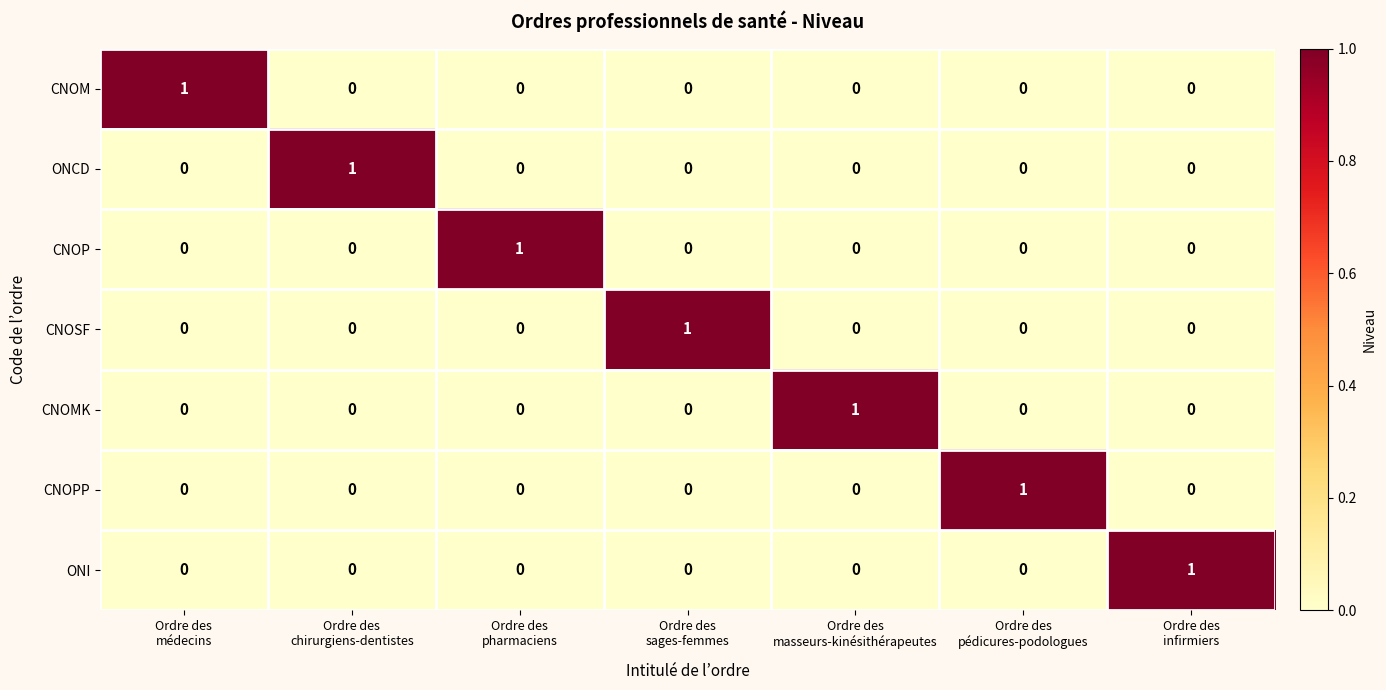

Count the CNOSF values in the range 0 to 1.

7